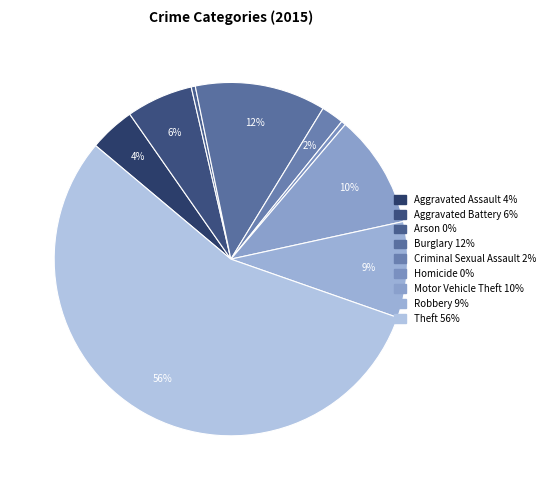

Does Theft represent more than half of the total?

Yes